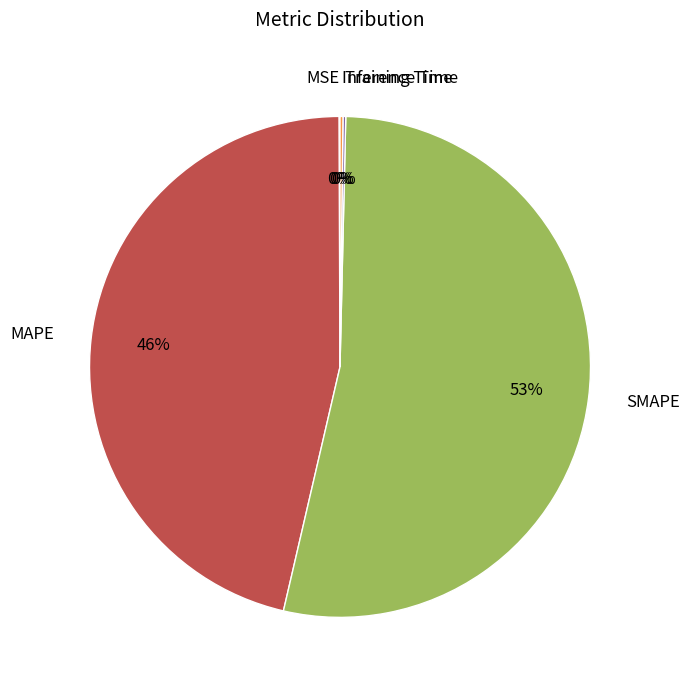

What is the majority slice?

SMAPE